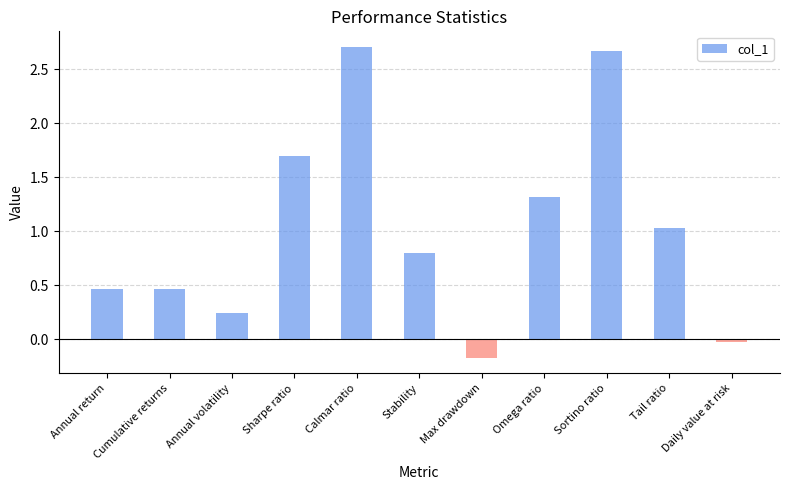

The value at Calmar ratio is 2.7. True or false?

True